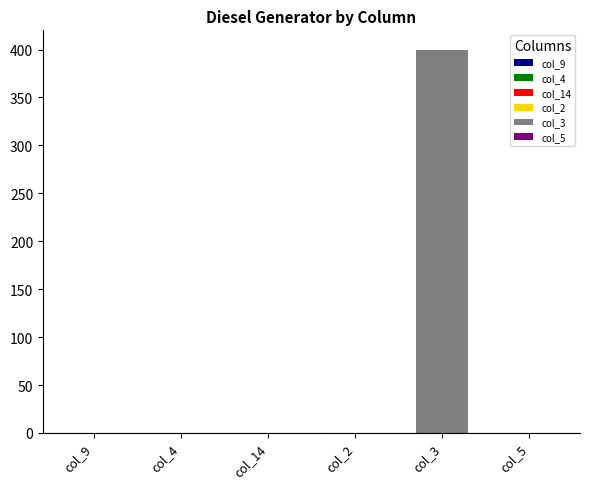

Which series has the largest total across all categories?

Diesel Generator